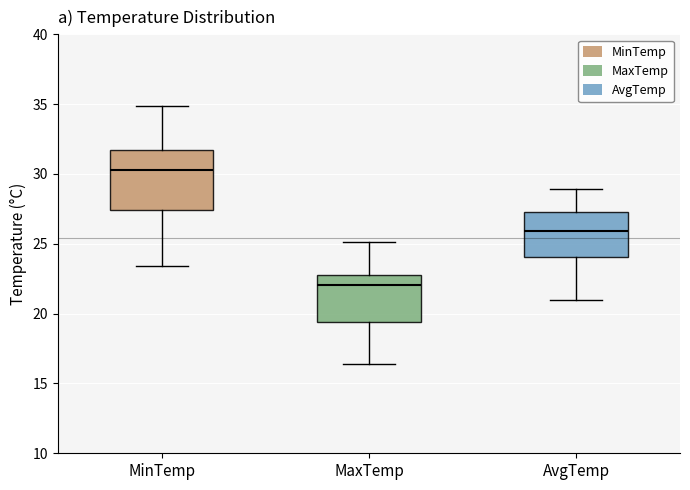

Reading left to right, transcribe this box plot: for each box, give where its median line is, the range the box spans, and where its two whiskers end, as read against the y-axis. The values are not printed on the chart, so give them approximately, as read against the axis.

MinTemp: median 30.5, box 27.5 to 32.0, whiskers 23.5 to 35.0
MaxTemp: median 22.0, box 19.5 to 23.0, whiskers 16.5 to 25.0
AvgTemp: median 26.0, box 24.0 to 27.5, whiskers 21.0 to 29.0